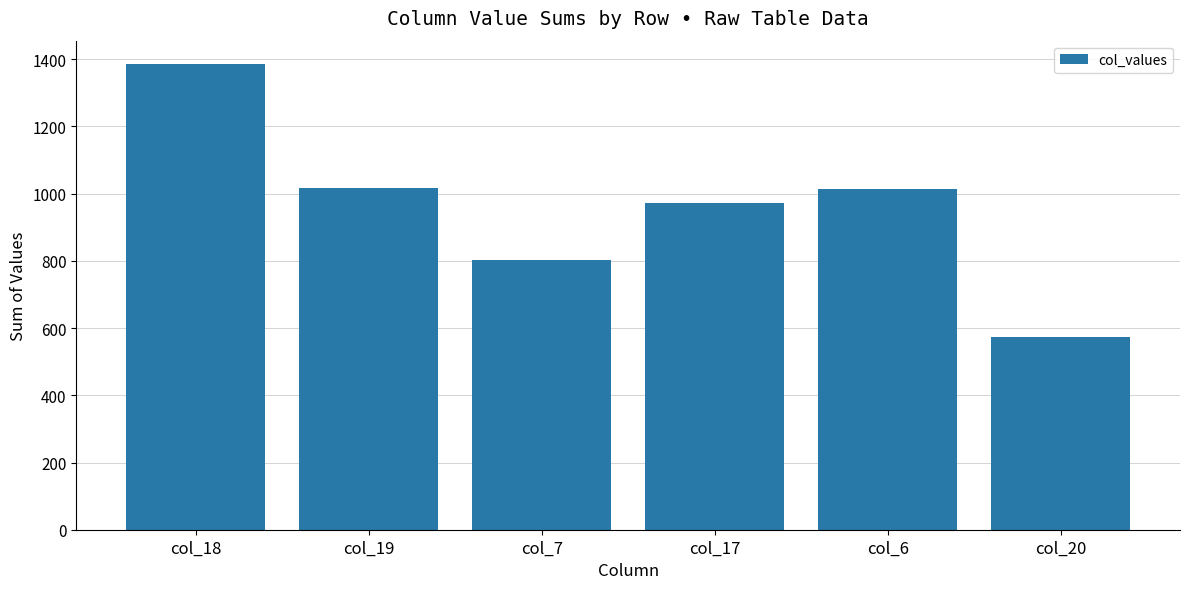

What is the label of the 2nd bar from the right?

col_6